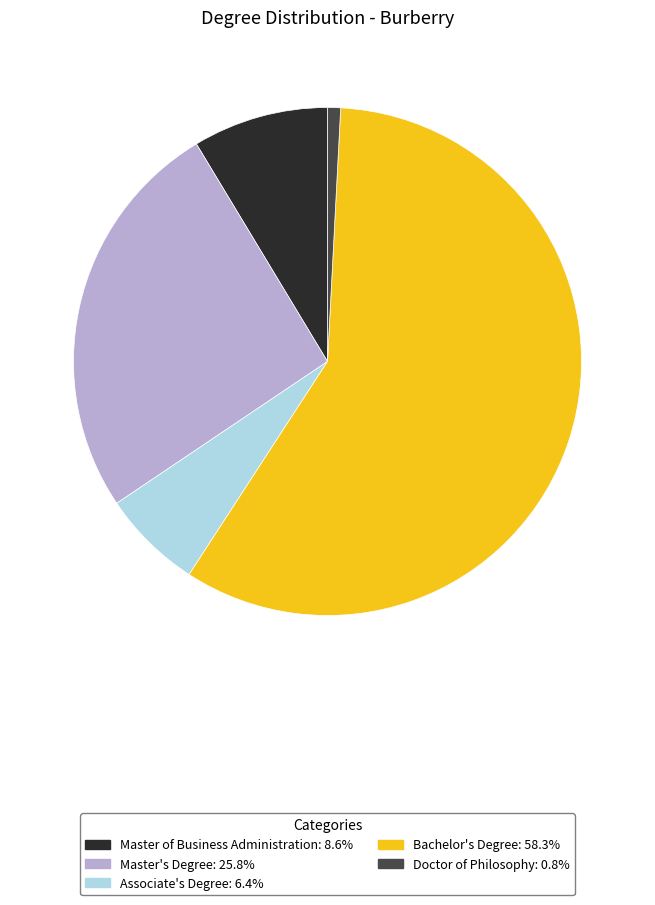

Count the number of slices in the pie.

5